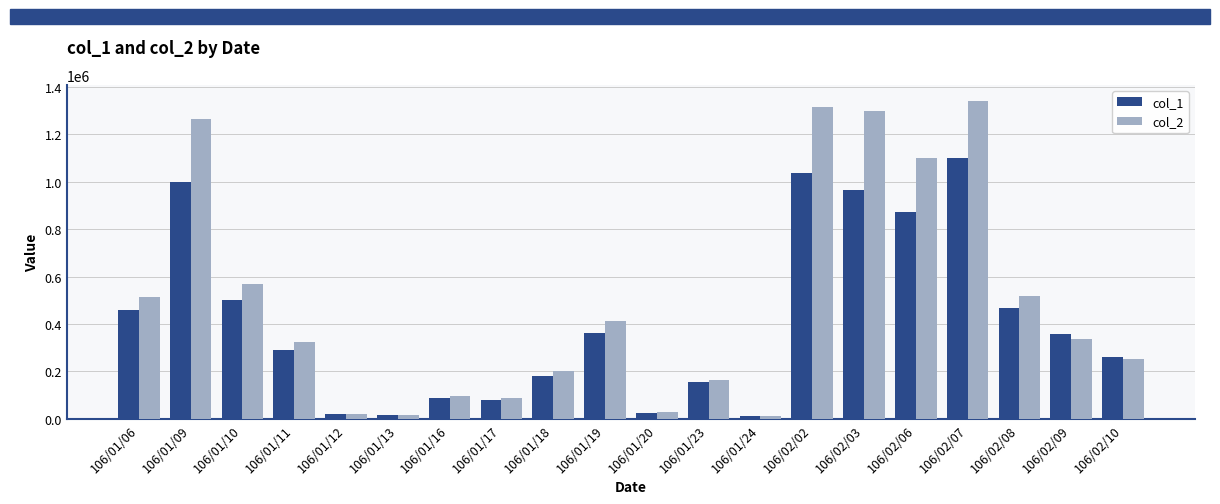

At which label is col_2 closest to 676840?

106/01/10